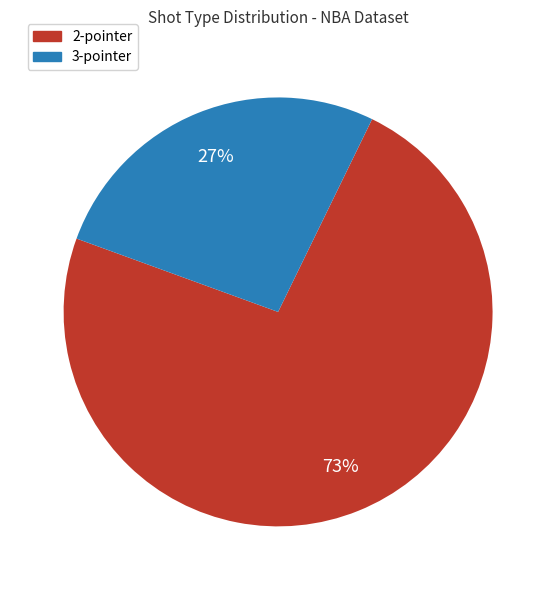

Combined, do 2-pointer and 3-pointer account for over 50%?

Yes